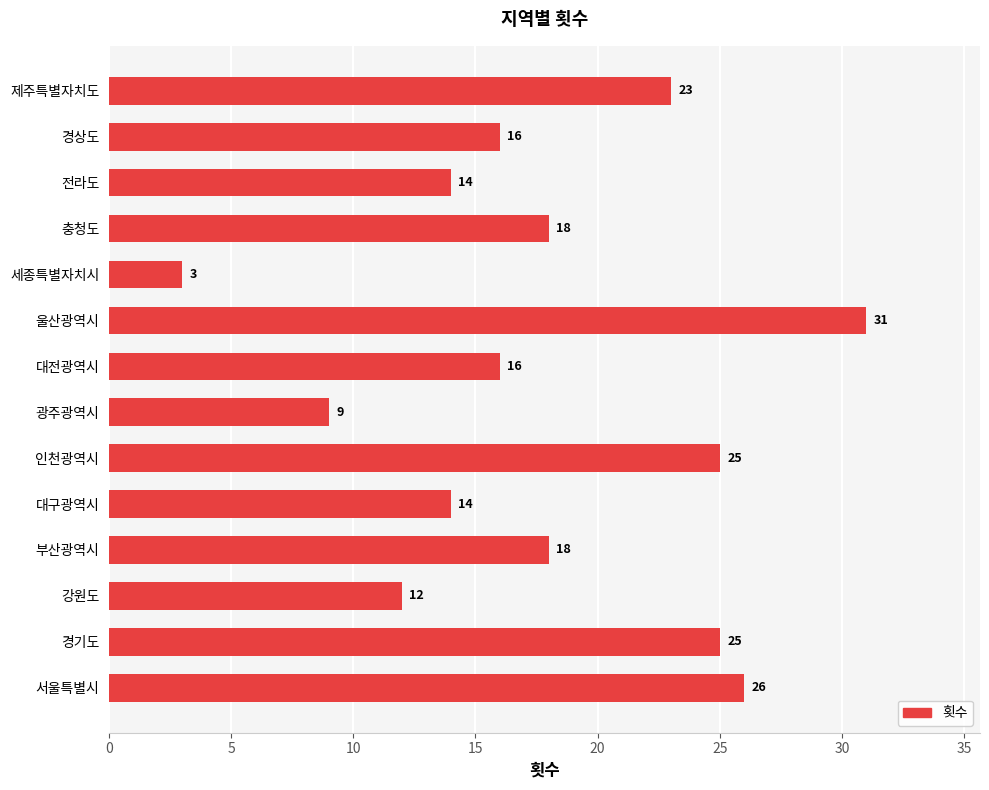

What is the difference between the maximum and second lowest values?

22